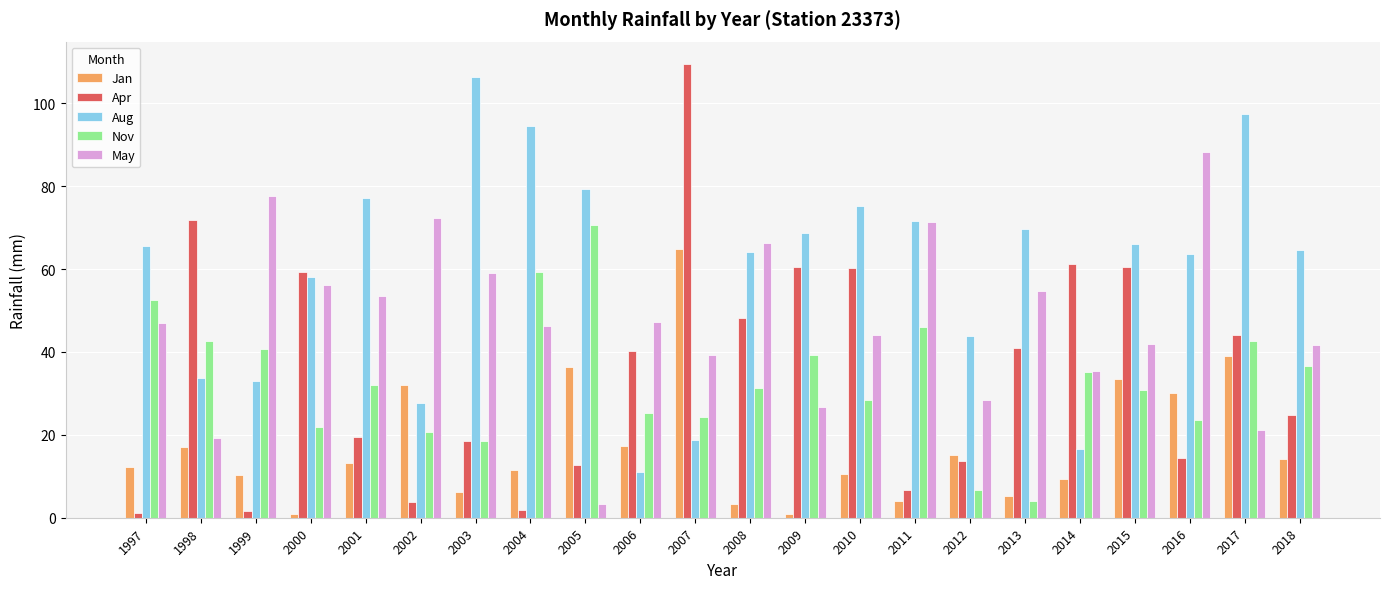

Between 2007 and 2013, which series saw the biggest shift?

Apr